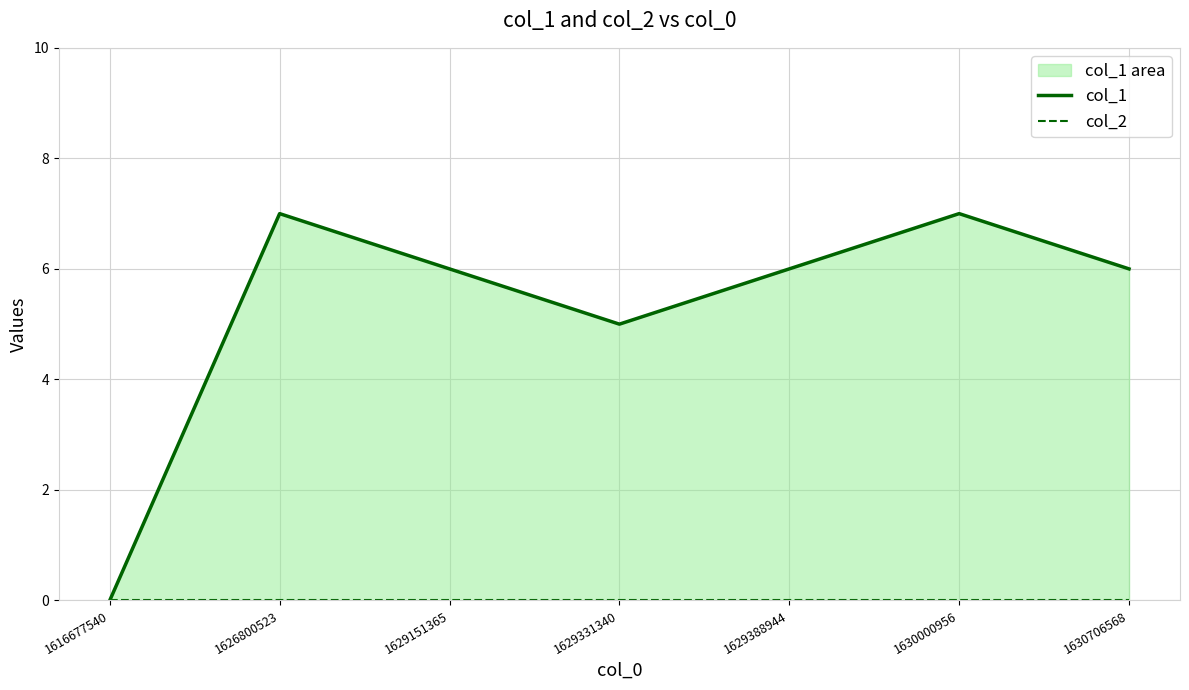

How many values in the col_1 series exceed 6?

2